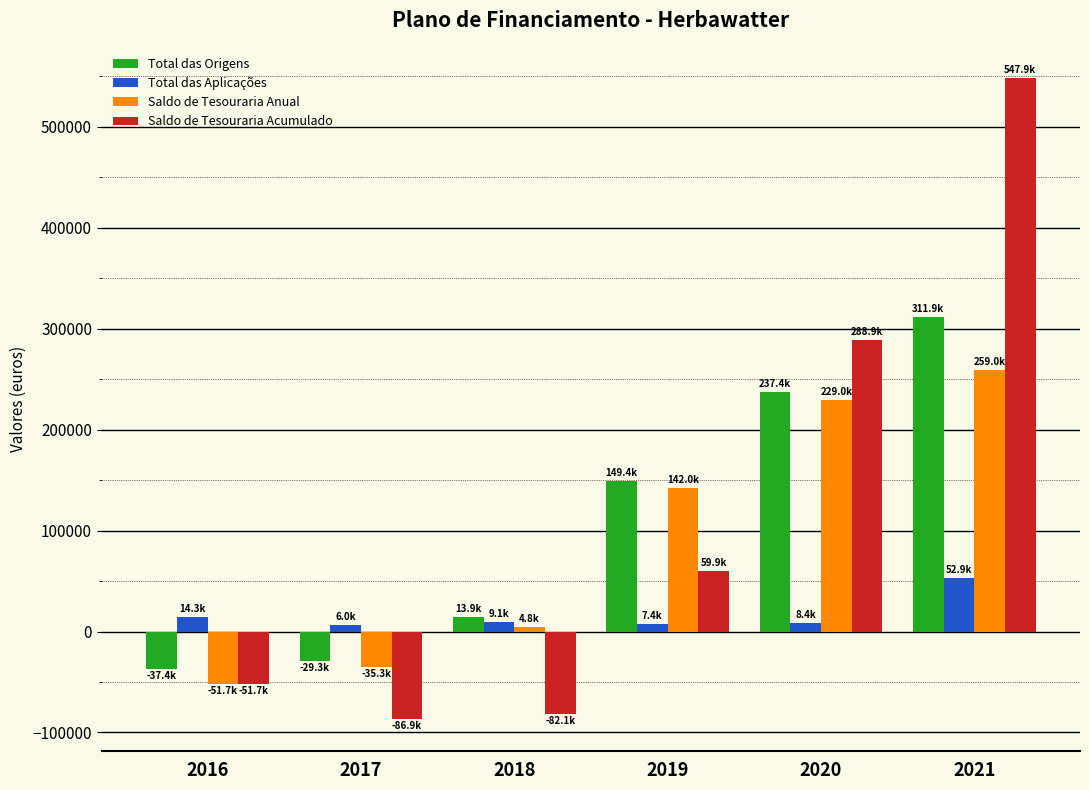

Rank the categories by Total das Origens value from lowest to highest.

2016, 2017, 2018, 2019, 2020, 2021